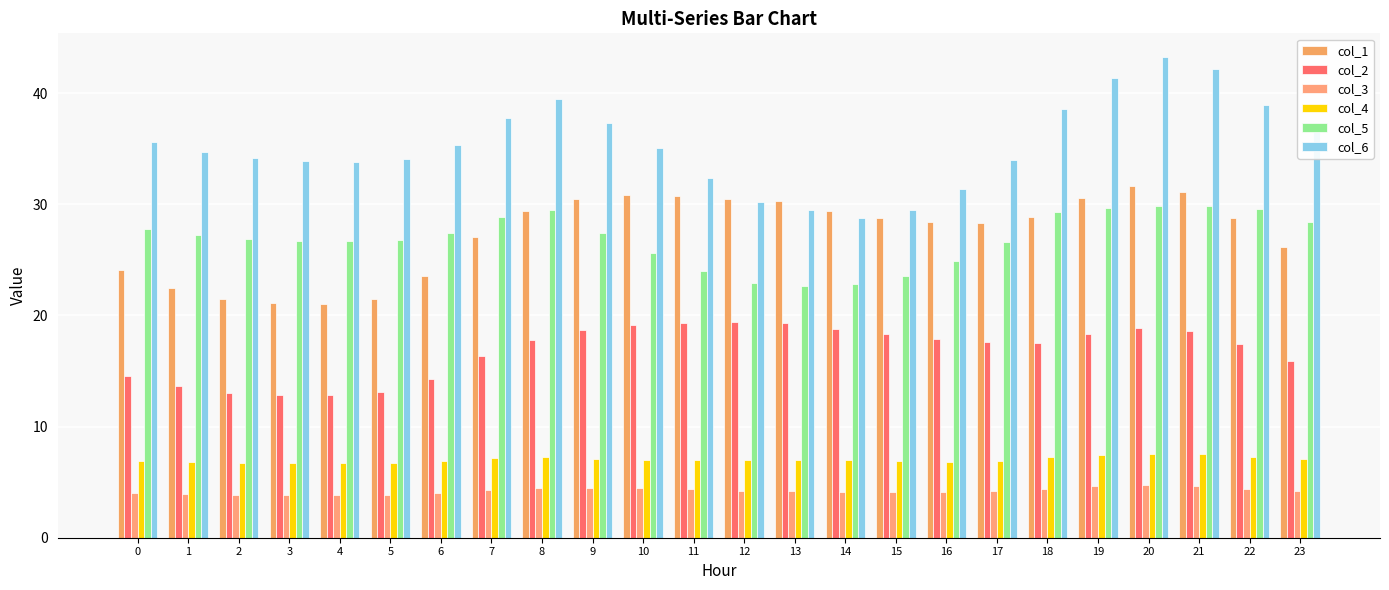

The col_1 series shows 28.4 at 16. True or false?

True